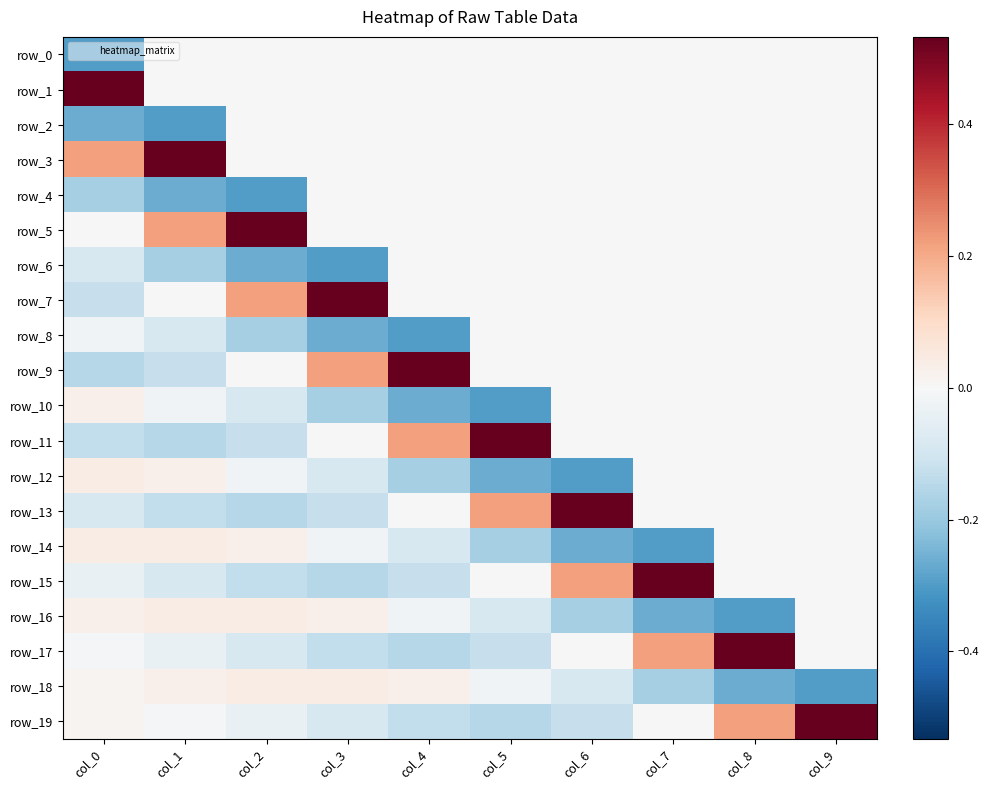

What is the sum of all row_7 values?

0.6